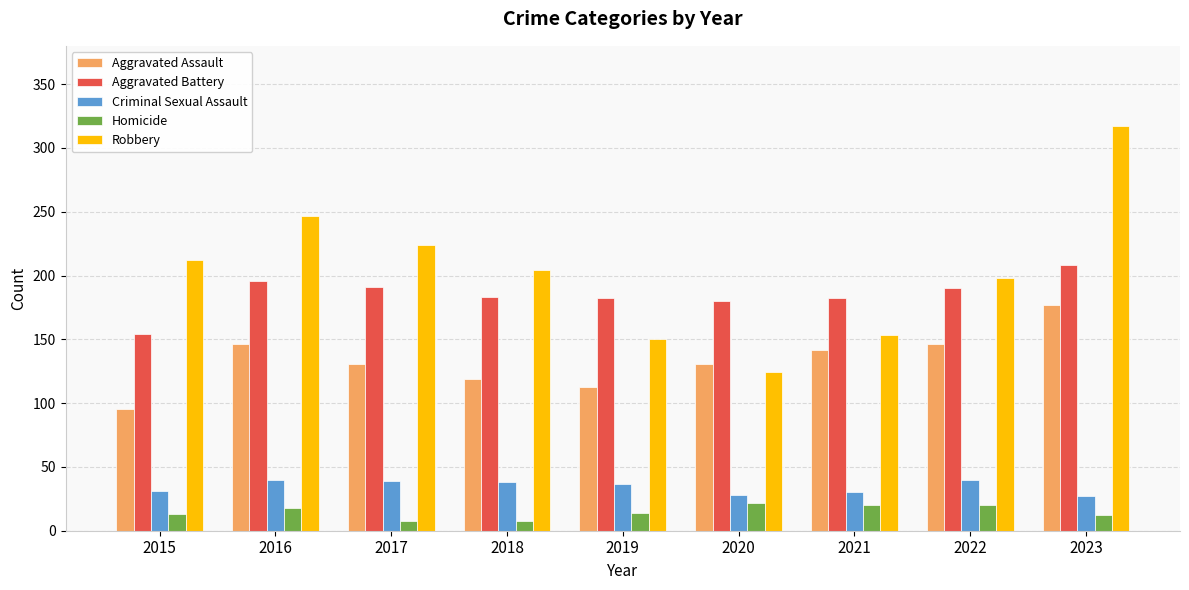

How many bars are there in each group?

5